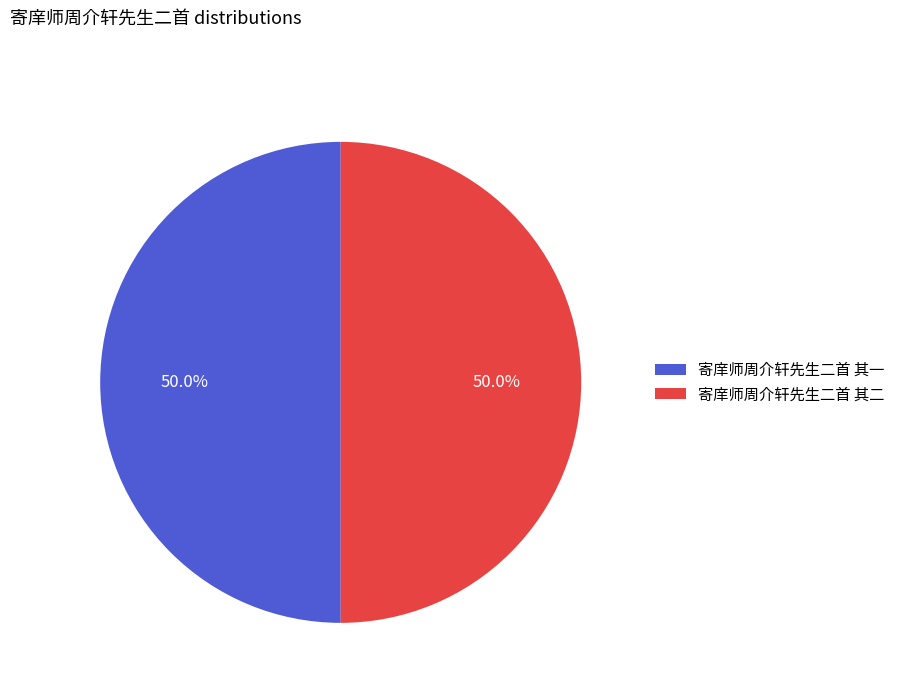

To the nearest percent, what percentage of the pie is 寄庠师周介轩先生二首 其一?

50%